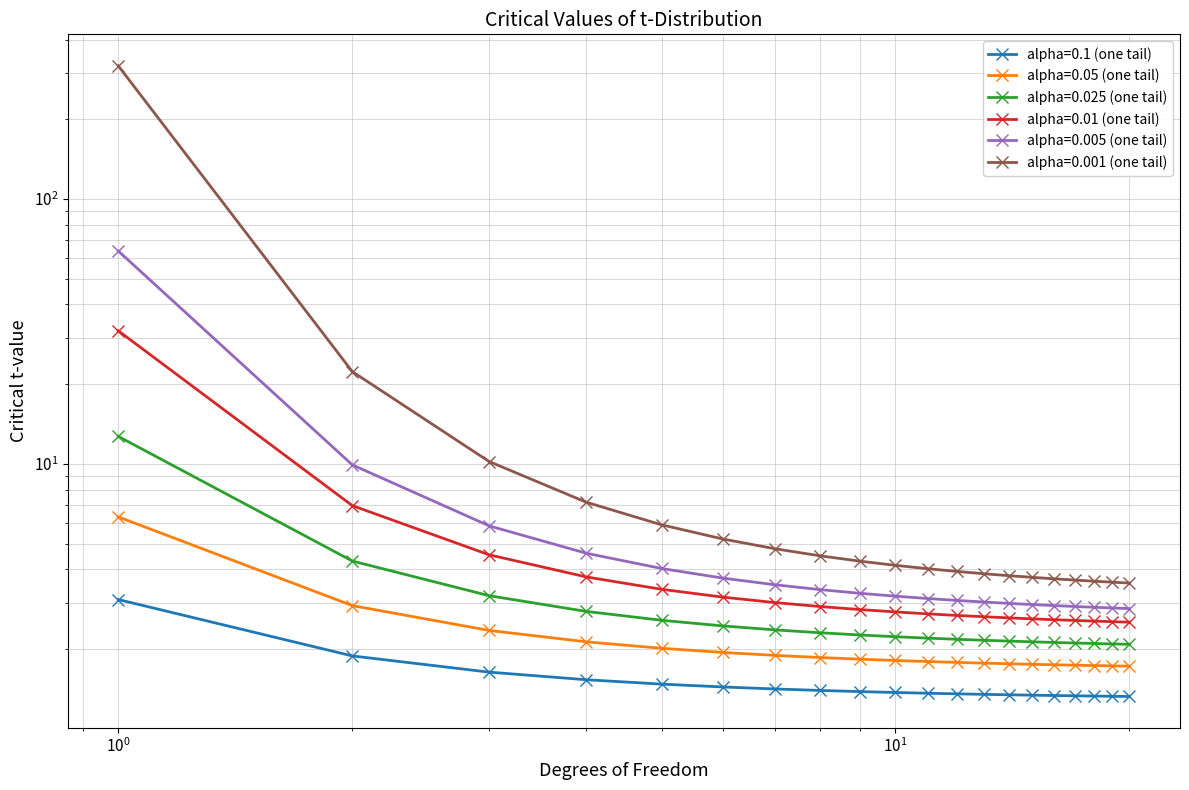

True or false: alpha=0.001 (one tail) and alpha=0.1 (one tail) intersect in this chart.

False